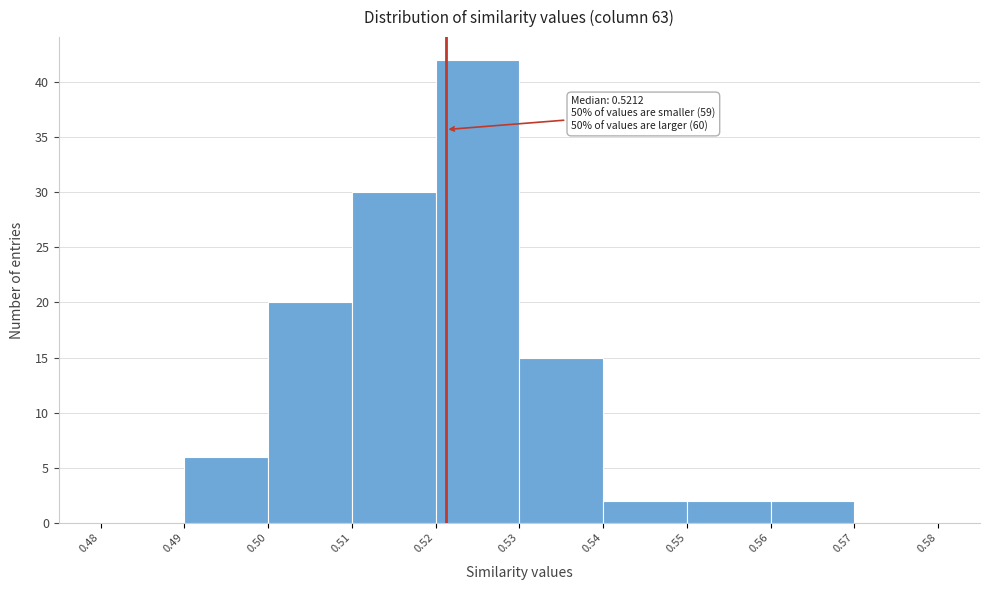

Which range on the x-axis has the tallest bar?

0.52 to 0.53